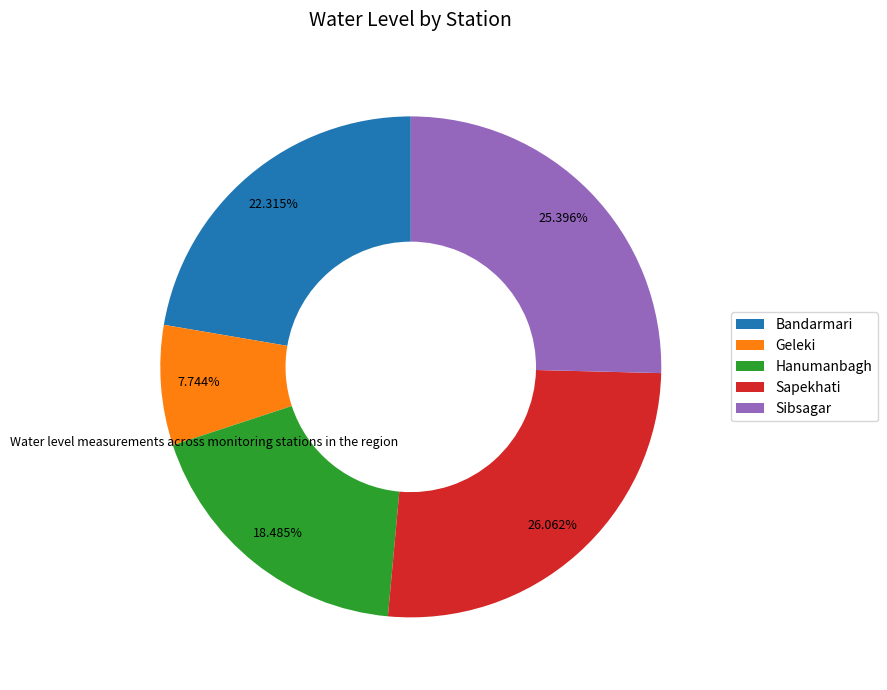

To the nearest percent, what portion does Geleki represent?

8%